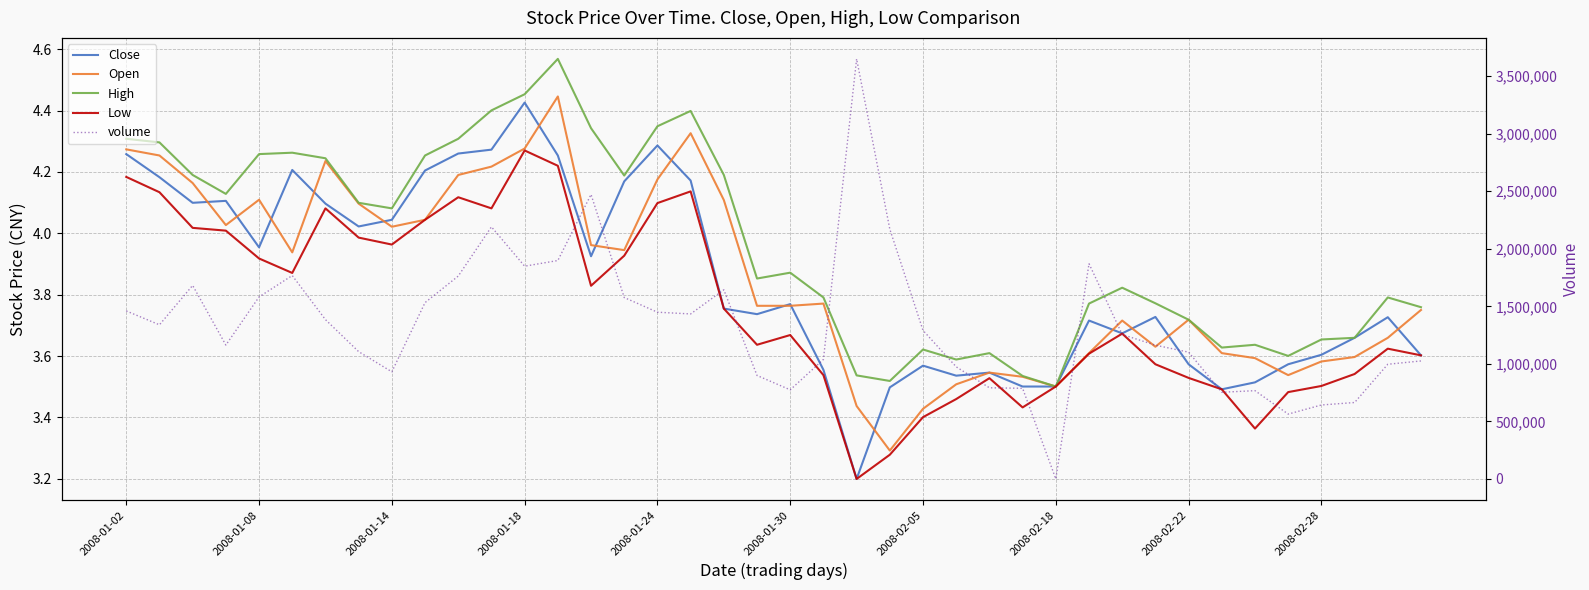

What is the average value of the volume series?

1334924.0